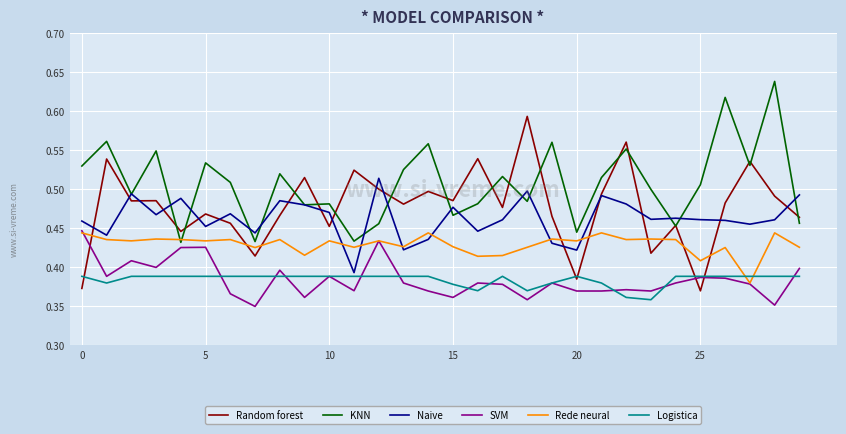

How many intersections are there between Rede neural and Logistica?

2